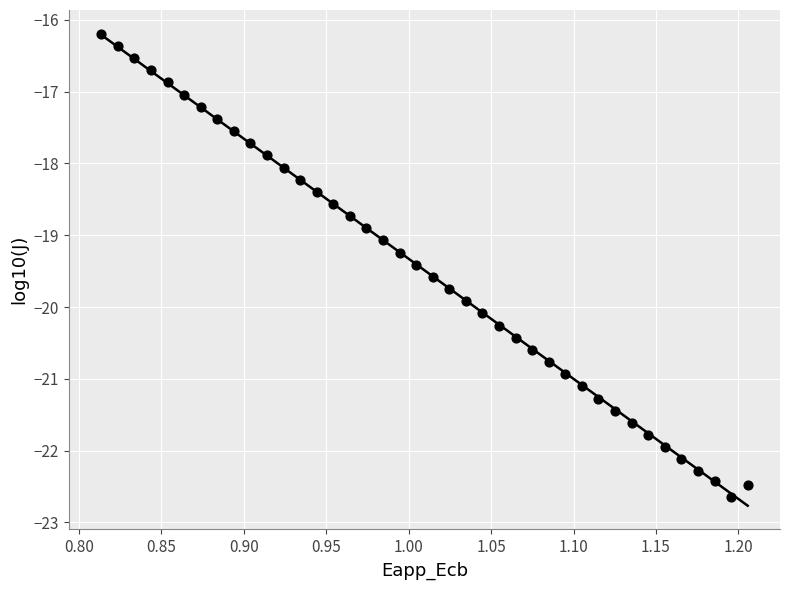

What is the range of X values (max minus min)?

0.4